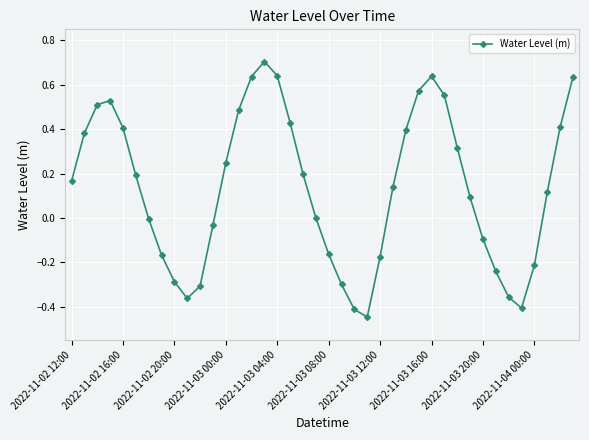

How many categories are shown in the chart?

40